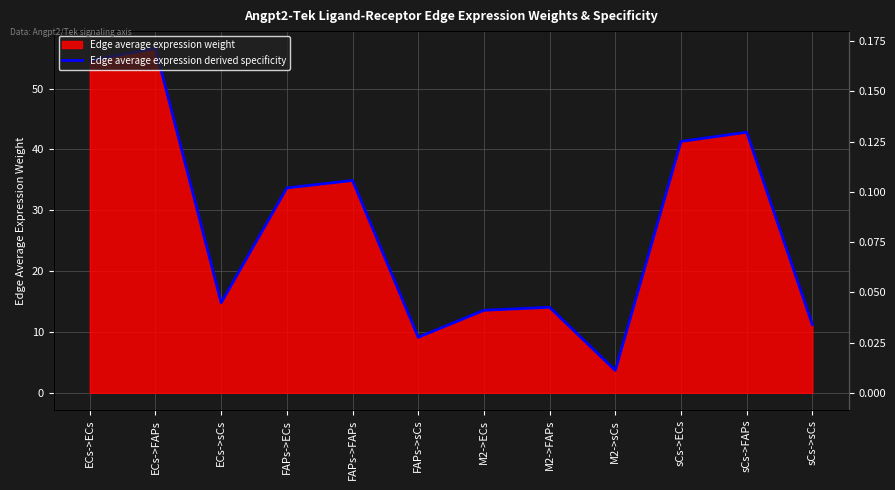

Approximately how many times larger is the value at M2->FAPs compared to FAPs->FAPs?

0.4